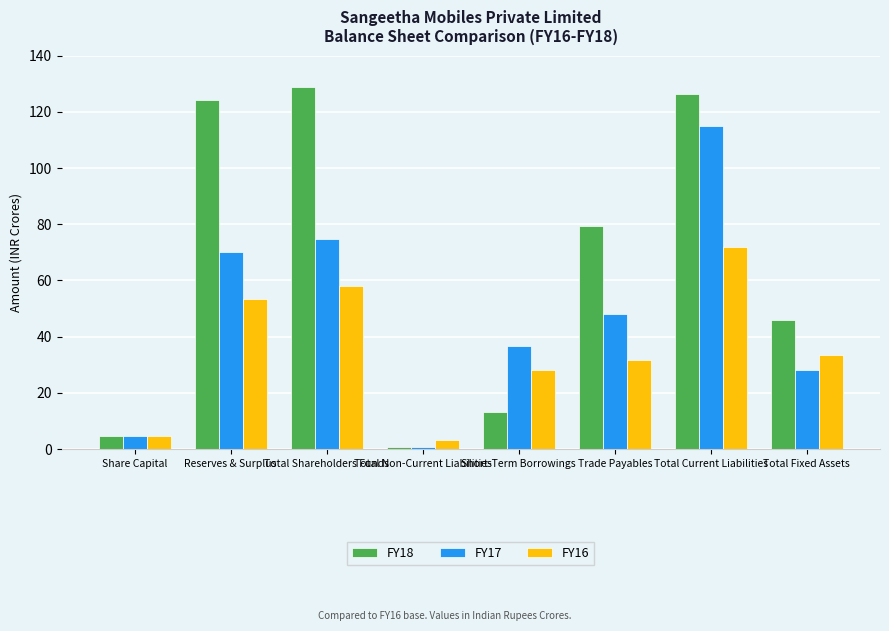

How many bars are there in each group?

3